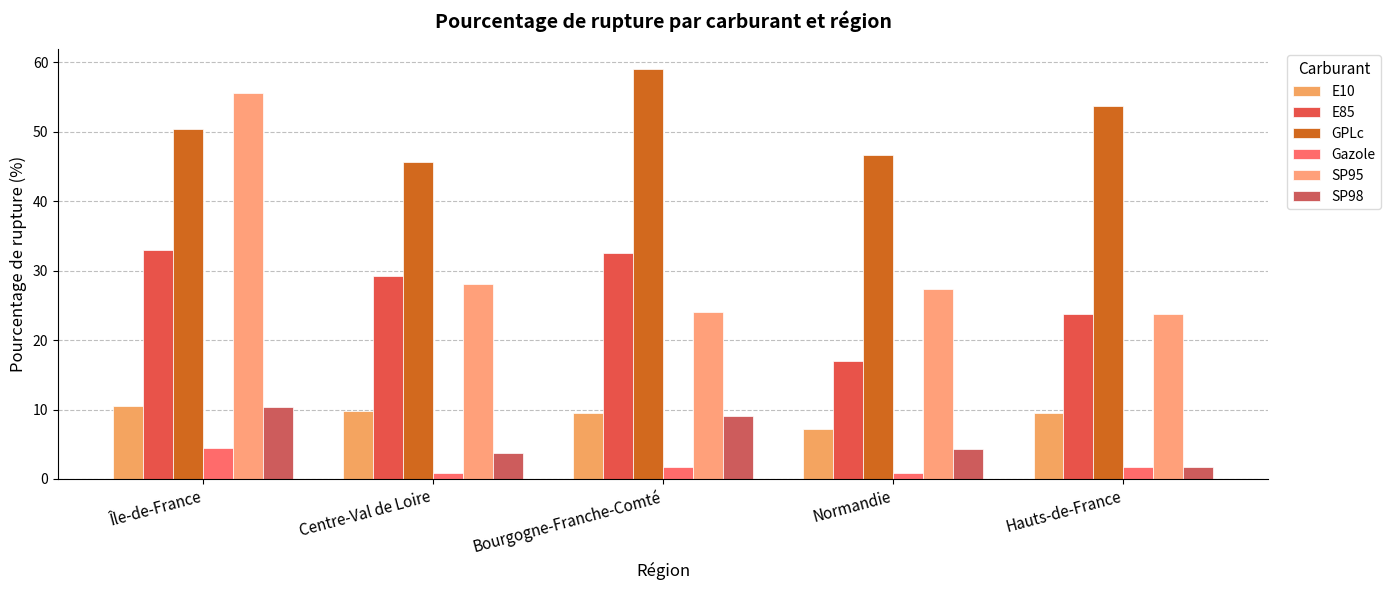

Reading left to right, what are all the values shown in this chart?

E10: Île-de-France=10.5	Centre-Val de Loire=9.7	Bourgogne-Franche-Comté=9.5	Normandie=7.2	Hauts-de-France=9.5
E85: Île-de-France=32.9	Centre-Val de Loire=29.3	Bourgogne-Franche-Comté=32.6	Normandie=17.0	Hauts-de-France=23.8
GPLc: Île-de-France=50.4	Centre-Val de Loire=45.7	Bourgogne-Franche-Comté=59.0	Normandie=46.6	Hauts-de-France=53.7
Gazole: Île-de-France=4.4	Centre-Val de Loire=0.9	Bourgogne-Franche-Comté=1.6	Normandie=0.9	Hauts-de-France=1.8
SP95: Île-de-France=55.6	Centre-Val de Loire=28.1	Bourgogne-Franche-Comté=24.1	Normandie=27.4	Hauts-de-France=23.8
SP98: Île-de-France=10.3	Centre-Val de Loire=3.8	Bourgogne-Franche-Comté=9.1	Normandie=4.4	Hauts-de-France=1.8